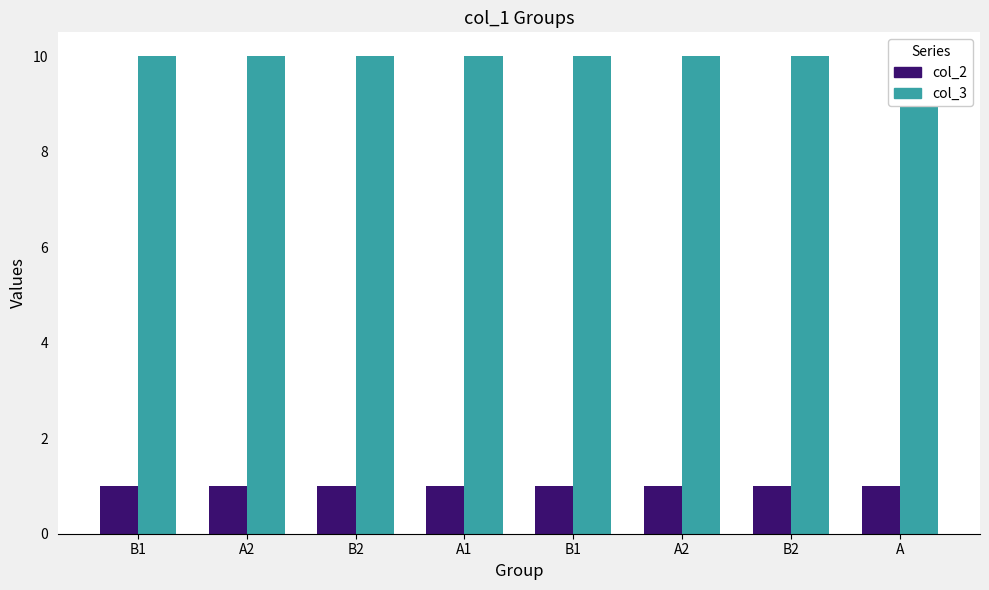

The col_3 series shows 10 at B1. True or false?

True